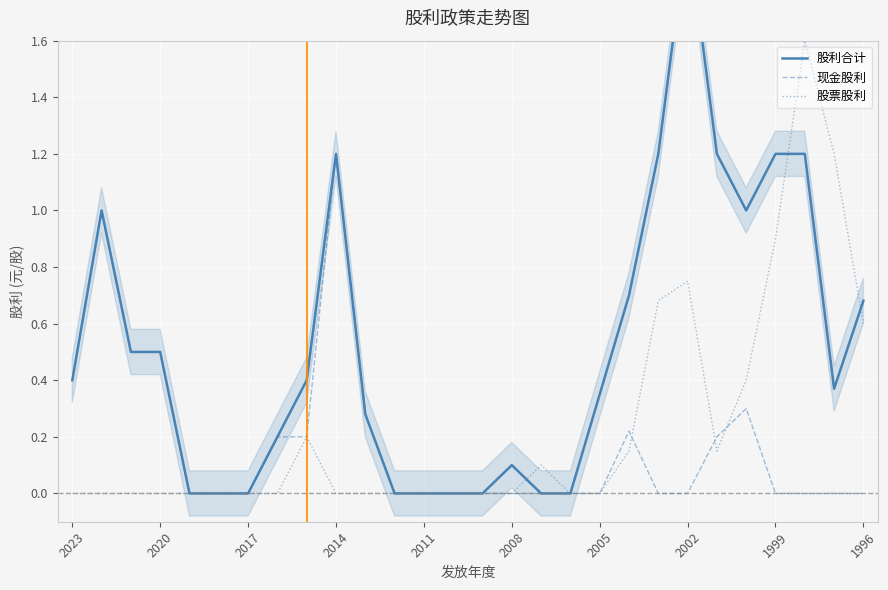

How many interior local peaks does the 股票股利 series have?

4